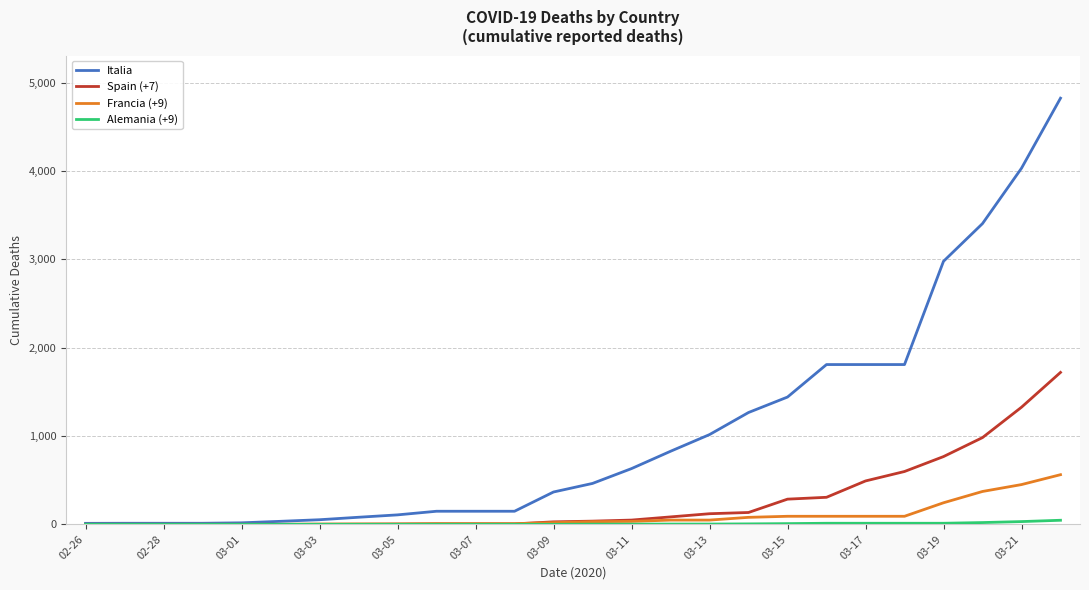

Which series has the largest total across all categories?

Italia